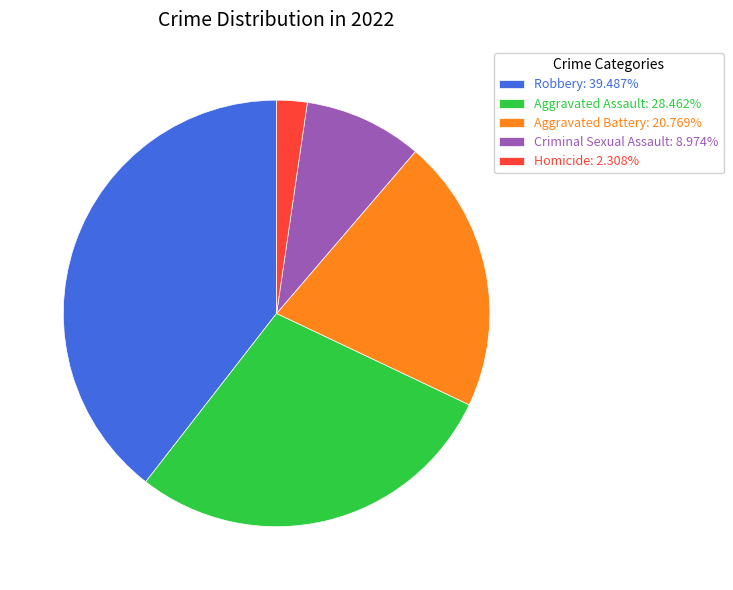

Do Robbery and Aggravated Battery together represent more than half of the pie?

Yes